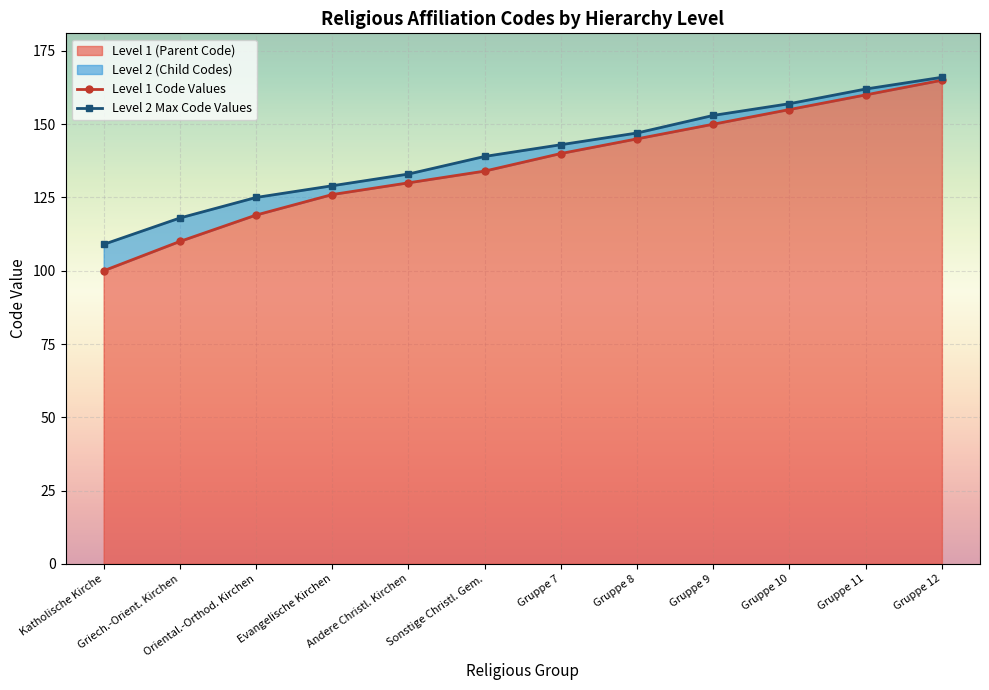

How many lines are shown in the chart?

2